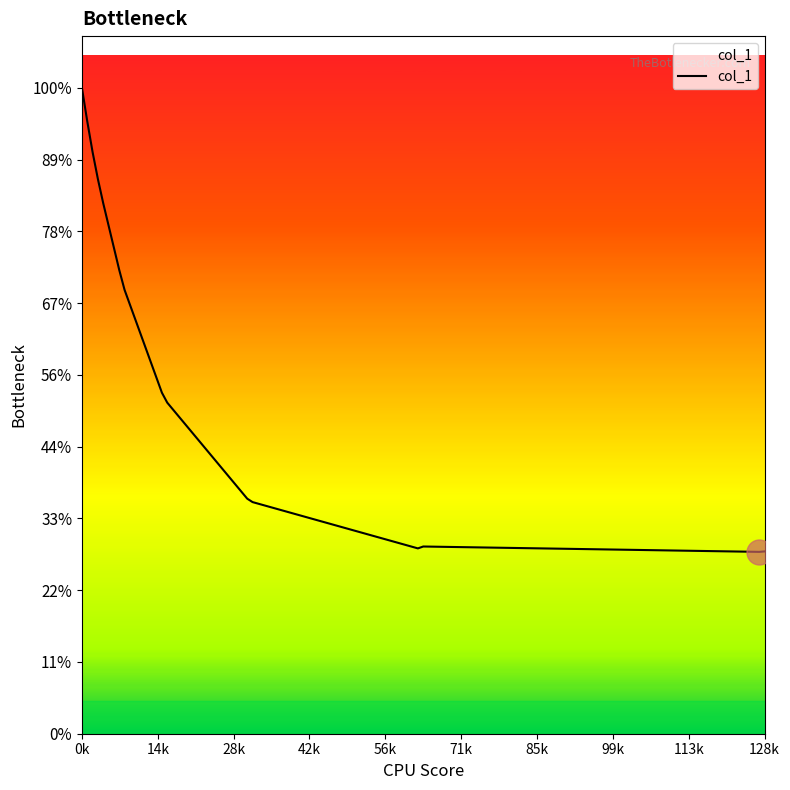

Does the chart display data point markers on the line(s)?

No